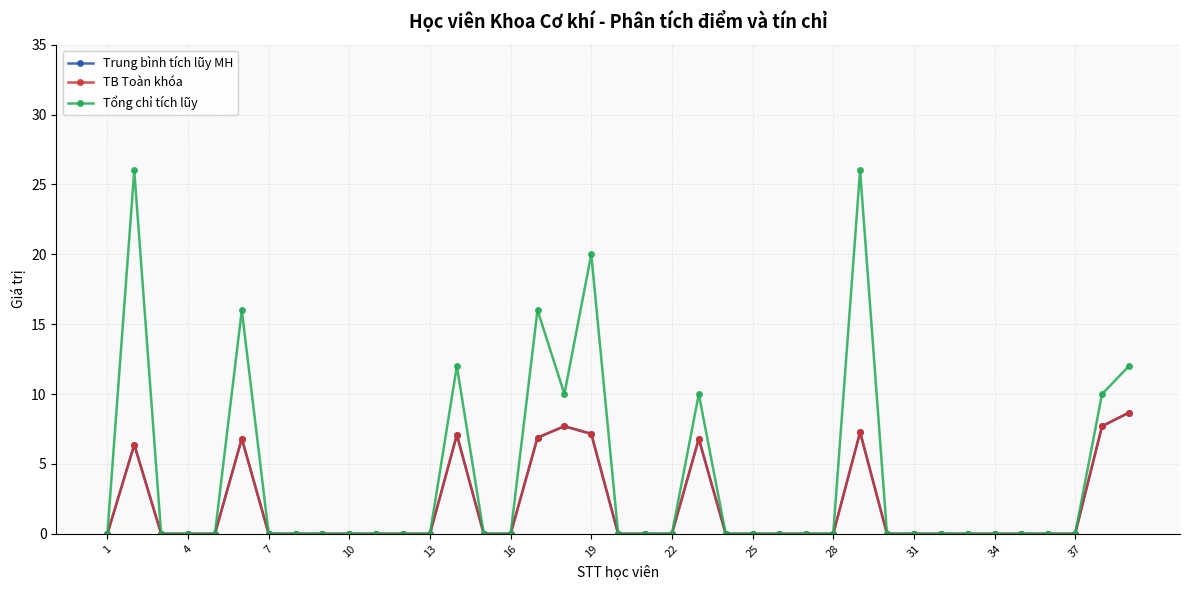

Reading right to left, extract all data points from this chart.

Trung bình tích lũy MH: 8.7	7.7	0.0	0.0	0.0	0.0	0.0	0.0	0.0	0.0	7.3	0.0	0.0	0.0	0.0	0.0	6.8	0.0	0.0	0.0	7.2	7.7	6.9	0.0	0.0	7.1	0.0	0.0	0.0	0.0	0.0	0.0	0.0	6.8	0.0	0.0	0.0	6.4	0.0
TB Toàn khóa: 8.7	7.7	0.0	0.0	0.0	0.0	0.0	0.0	0.0	0.0	7.3	0.0	0.0	0.0	0.0	0.0	6.8	0.0	0.0	0.0	7.2	7.7	6.9	0.0	0.0	7.1	0.0	0.0	0.0	0.0	0.0	0.0	0.0	6.8	0.0	0.0	0.0	6.4	0.0
Tổng chỉ tích lũy: 12.0	10.0	0.0	0.0	0.0	0.0	0.0	0.0	0.0	0.0	26.0	0.0	0.0	0.0	0.0	0.0	10.0	0.0	0.0	0.0	20.0	10.0	16.0	0.0	0.0	12.0	0.0	0.0	0.0	0.0	0.0	0.0	0.0	16.0	0.0	0.0	0.0	26.0	0.0